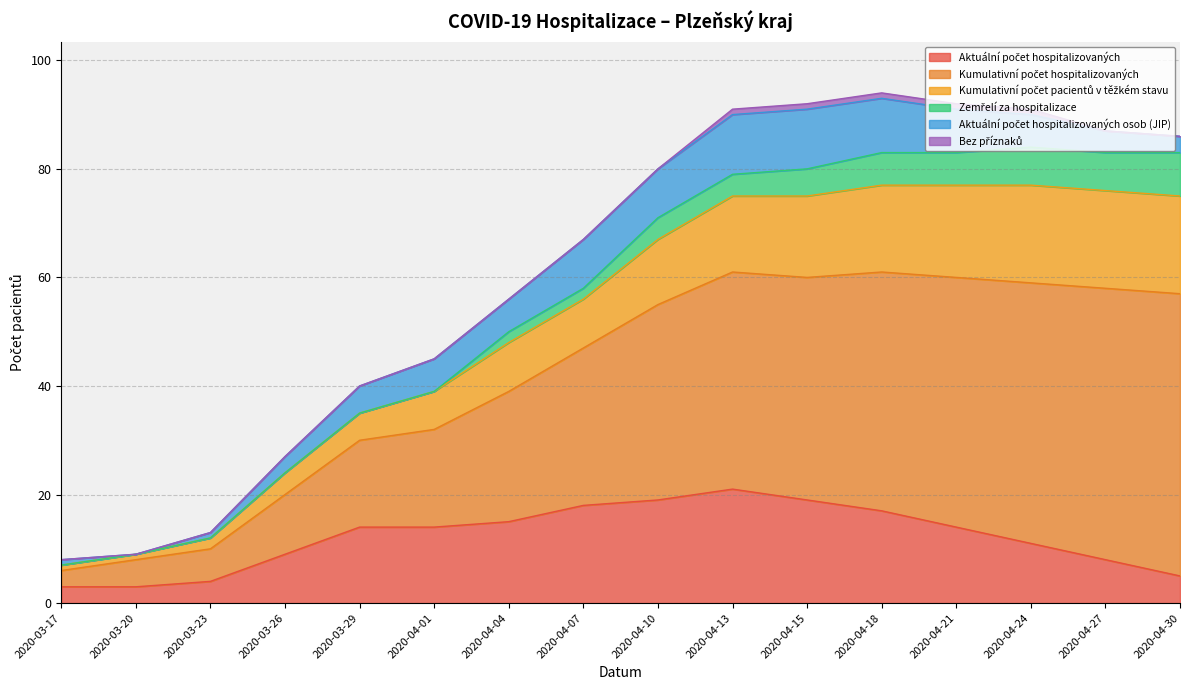

True or false: Zemřelí za hospitalizace has a value of 10 at 2020-04-21.

False